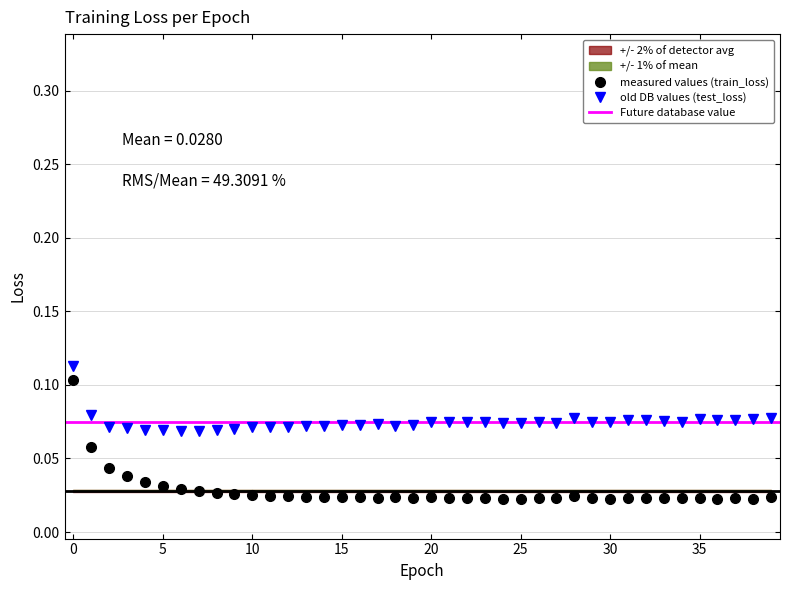

True or false: train_loss has more than 0 interior local peaks.

True